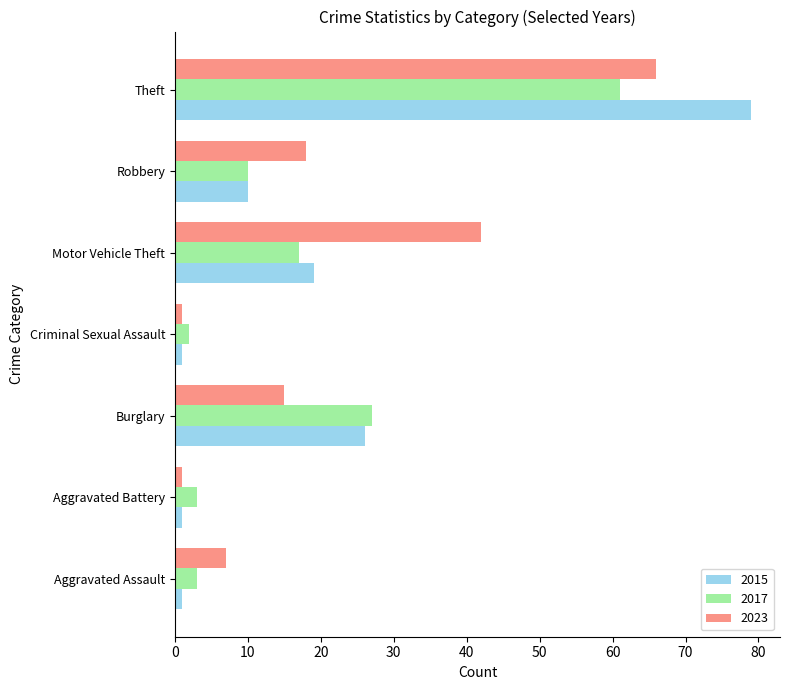

The value of 2023 at Theft is 20. True or false?

False